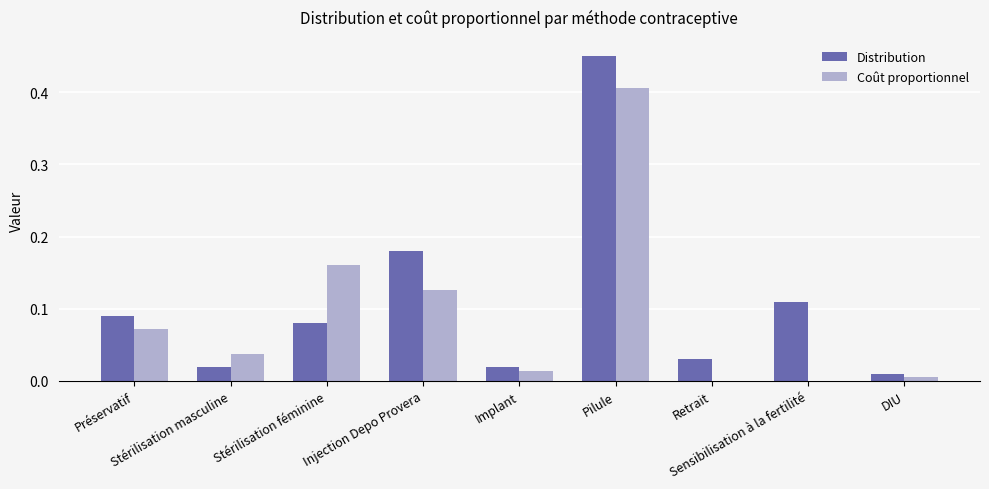

Reading right to left, what are all the values shown in this chart?

Distribution: 0.0	0.1	0.0	0.5	0.0	0.2	0.1	0.0	0.1
Coût proportionnel: 0.0	0.0	0.0	0.4	0.0	0.1	0.2	0.0	0.1